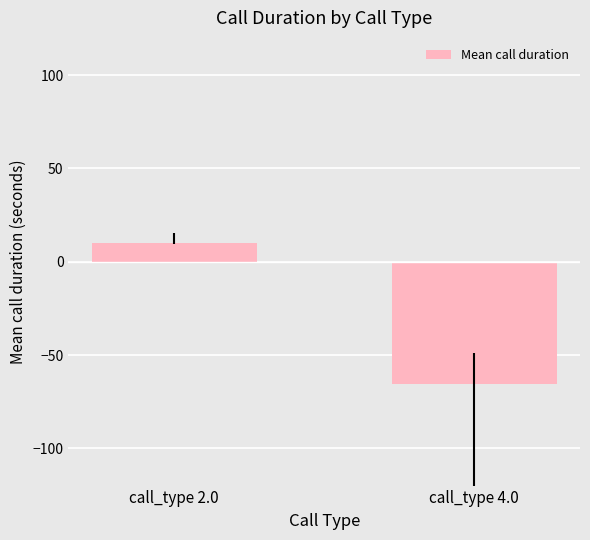

Read the value at call_type 2.0.

10.1